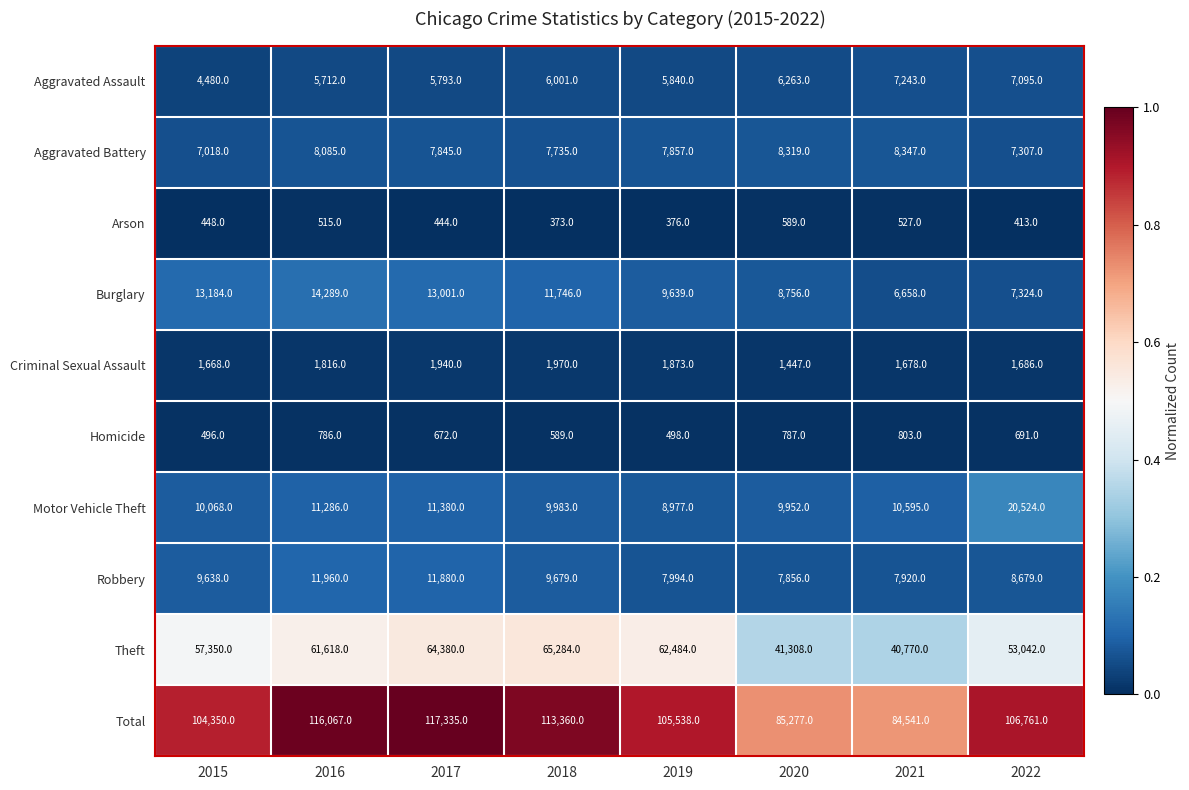

Is the value of Aggravated Battery at 2015 greater than the value of Total at 2020?

No